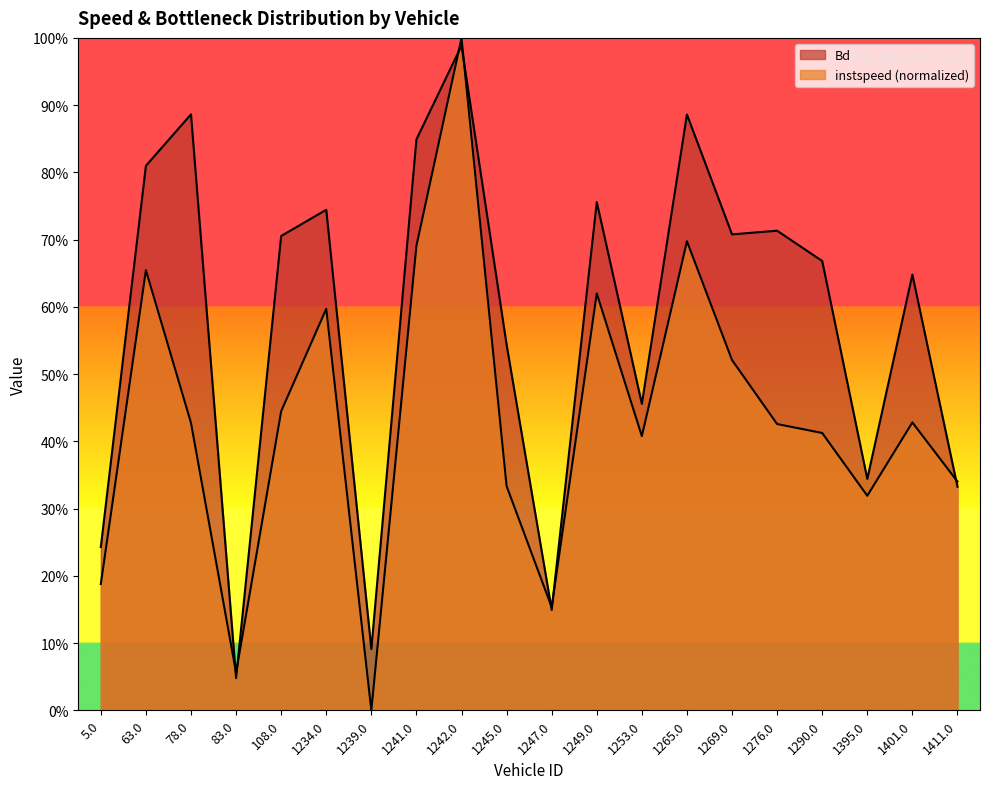

What is the sum of the Bd values at 108.0 and 78.0?

1.6